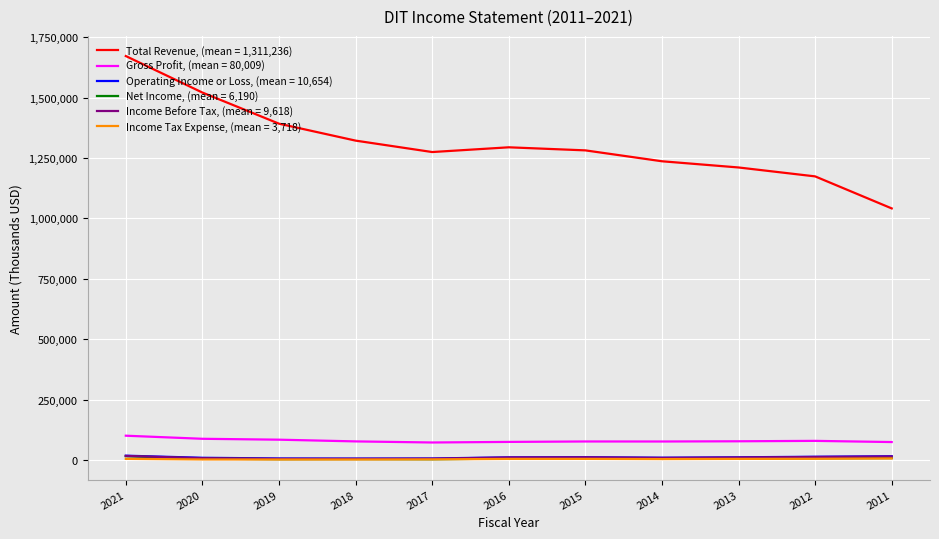

Is this an area chart (filled region under the line)?

No